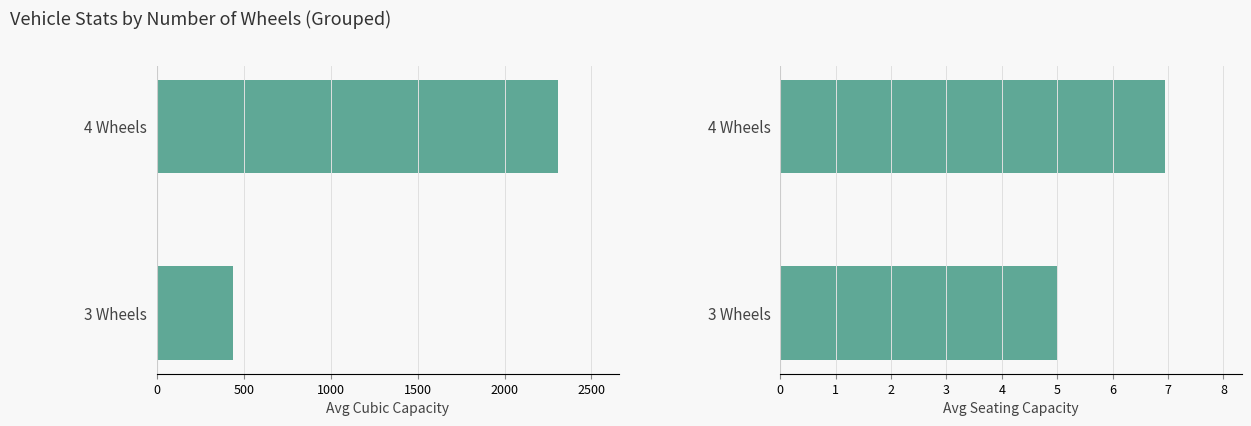

Which series has the widest spread of values?

Avg Cubic Capacity